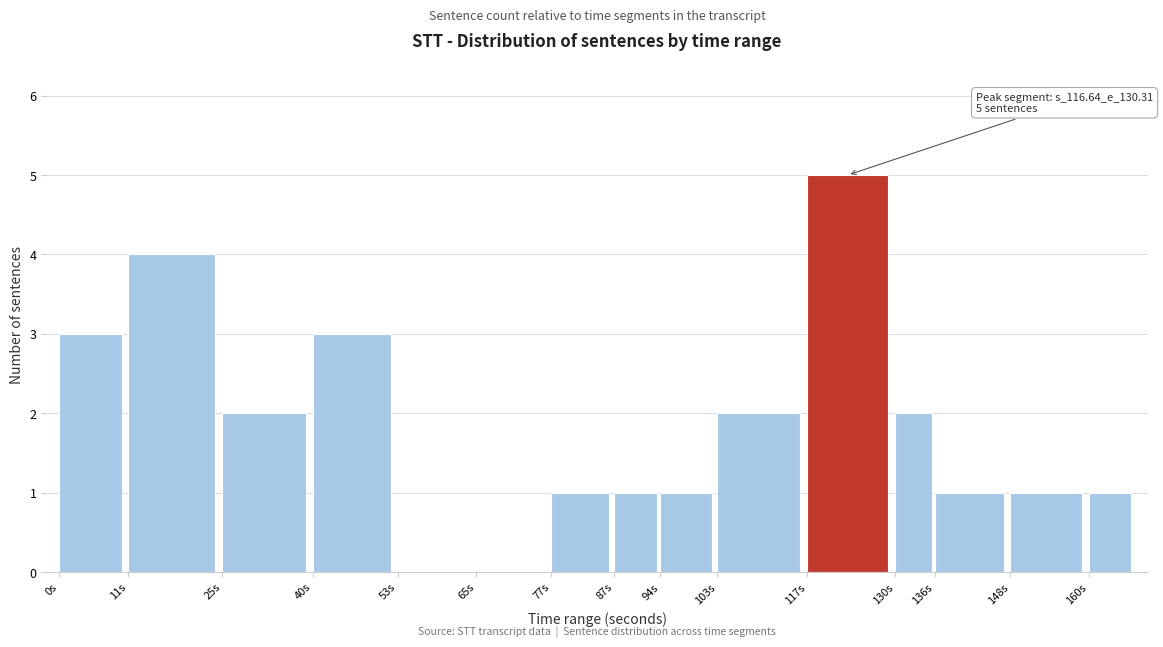

Reading right to left, extract all data points from this chart.

160s=1	148s=1	136s=1	130s=2	117s=5	103s=2	94s=1	87s=1	77s=1	65s=0	53s=0	40s=3	25s=2	11s=4	0s=3